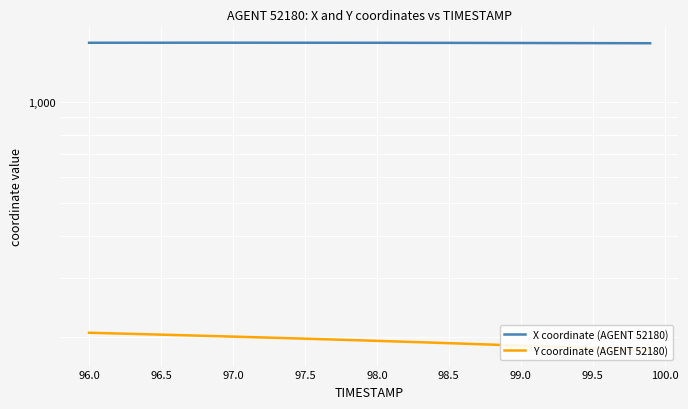

What is the difference between the maximum and second lowest values in the X coordinate (AGENT 52180) series?

5.2